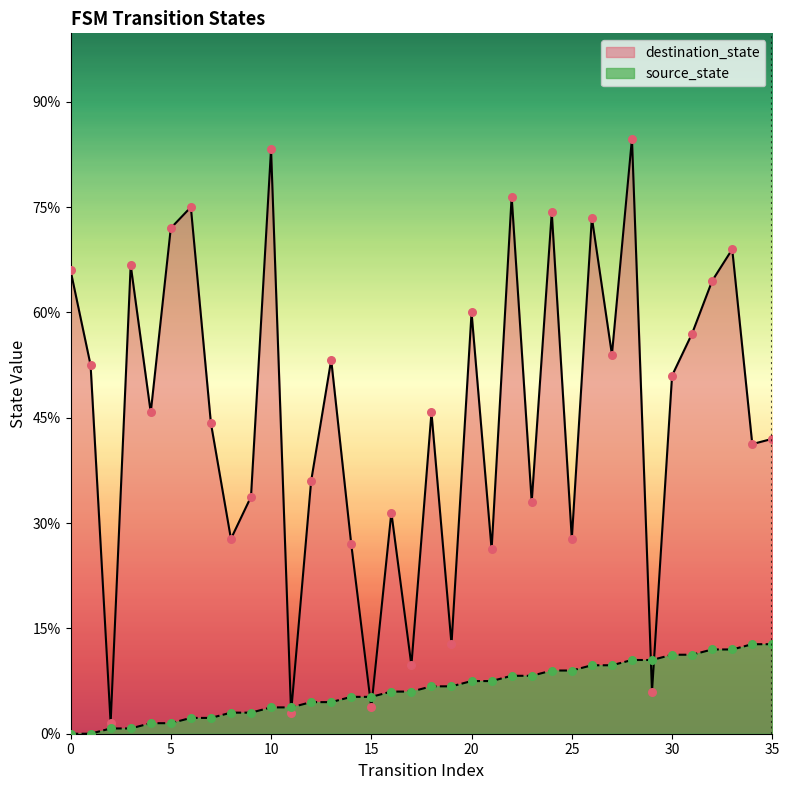

Which series reaches the minimum Y coordinate?

source_state